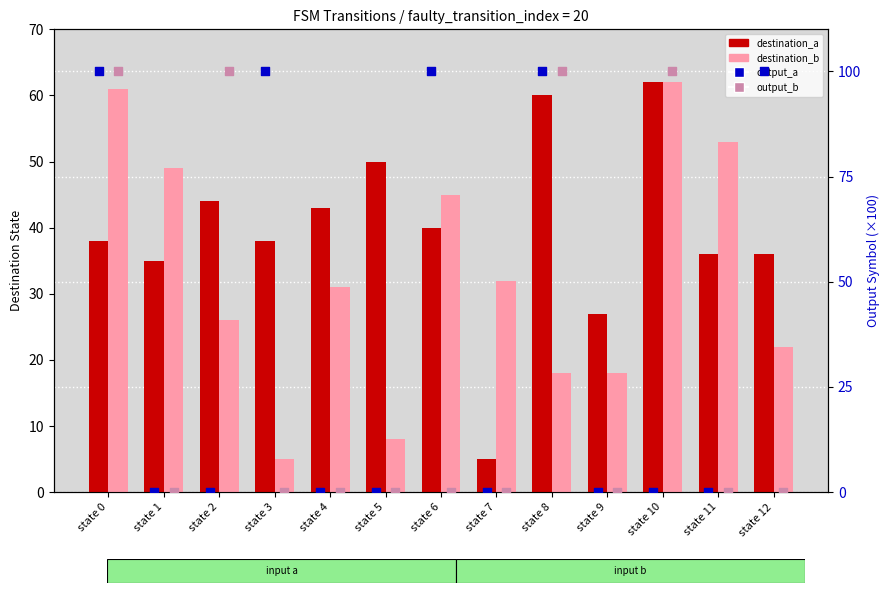

What is the total value across all series at state 7?

37